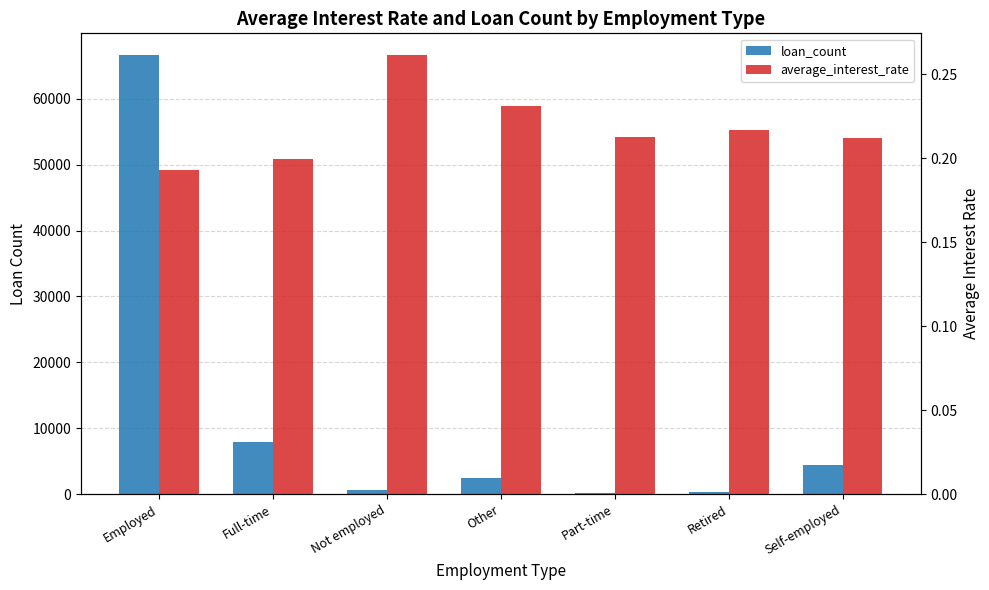

What is the minimum value shown in the chart?

0.2